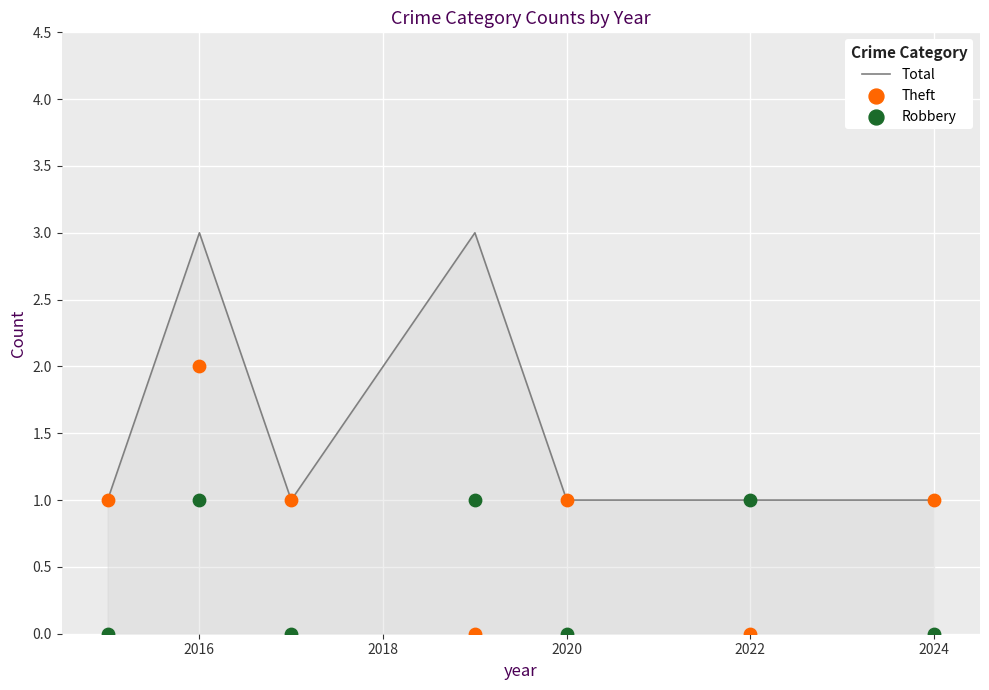

True or false: Total has a value of 3 at 2016.

True